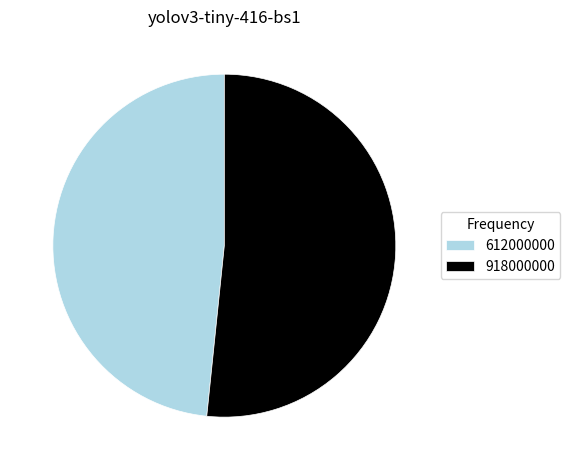

Combined, do 612000000 and 918000000 account for over 50%?

Yes